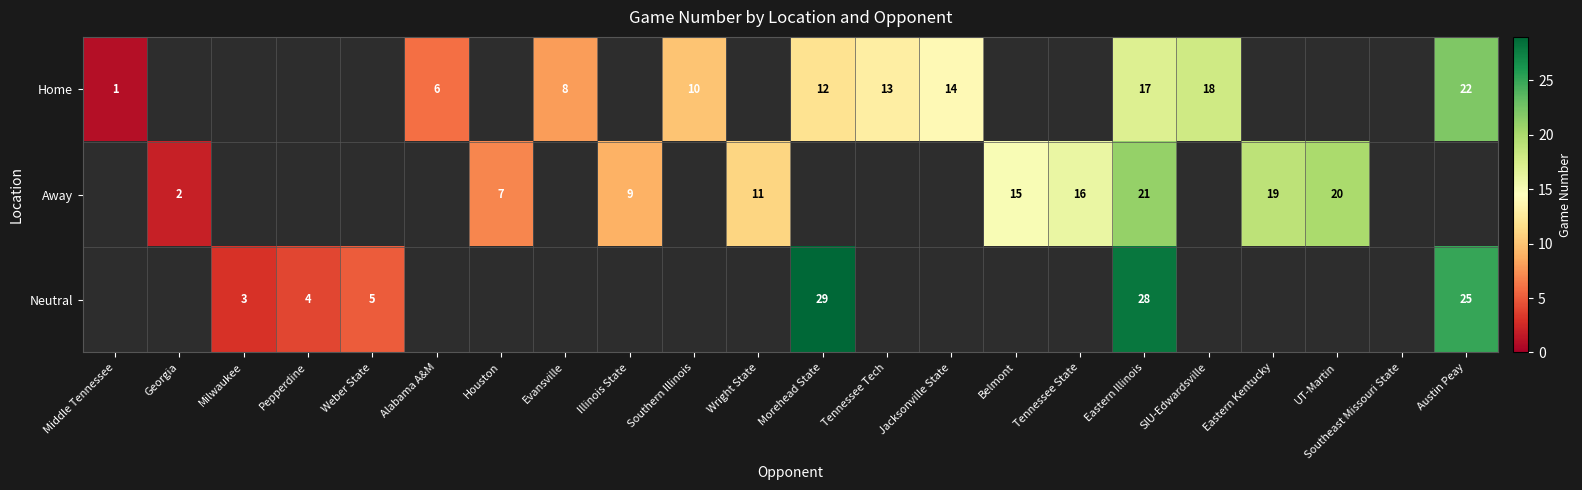

What is the difference between the highest and lowest values at Eastern Illinois?

11